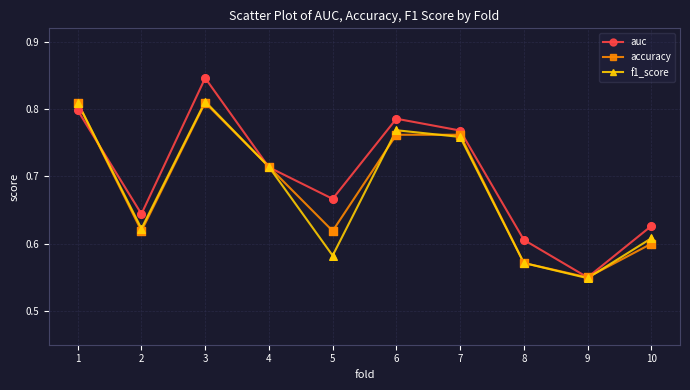

Between 8 and 9, which series saw the biggest shift?

auc